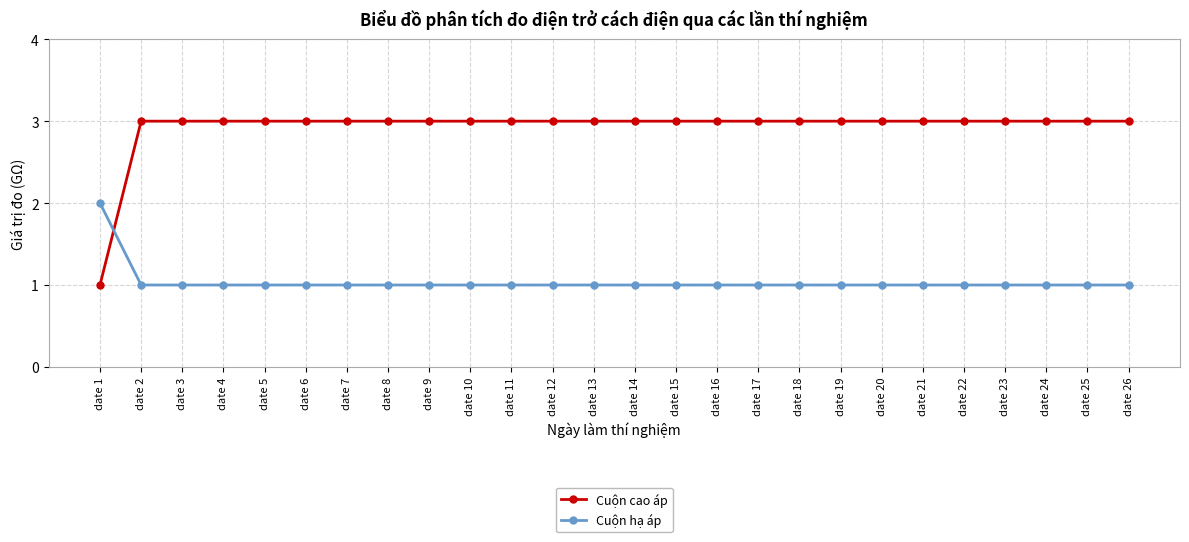

Rank the series by their maximum value, from highest to lowest.

Cuộn cao áp, Cuộn hạ áp